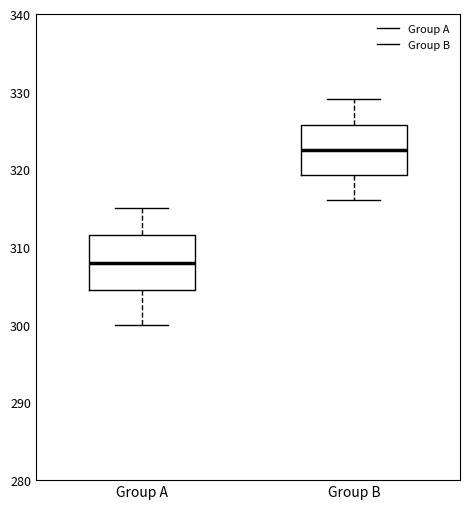

Reading left to right, transcribe this box plot: for each box, give where its median line is, the range the box spans, and where its two whiskers end, as read against the y-axis. The values are not printed on the chart, so give them approximately, as read against the axis.

Group A: median 308, box 305 to 312, whiskers 300 to 315
Group B: median 323, box 319 to 326, whiskers 316 to 329